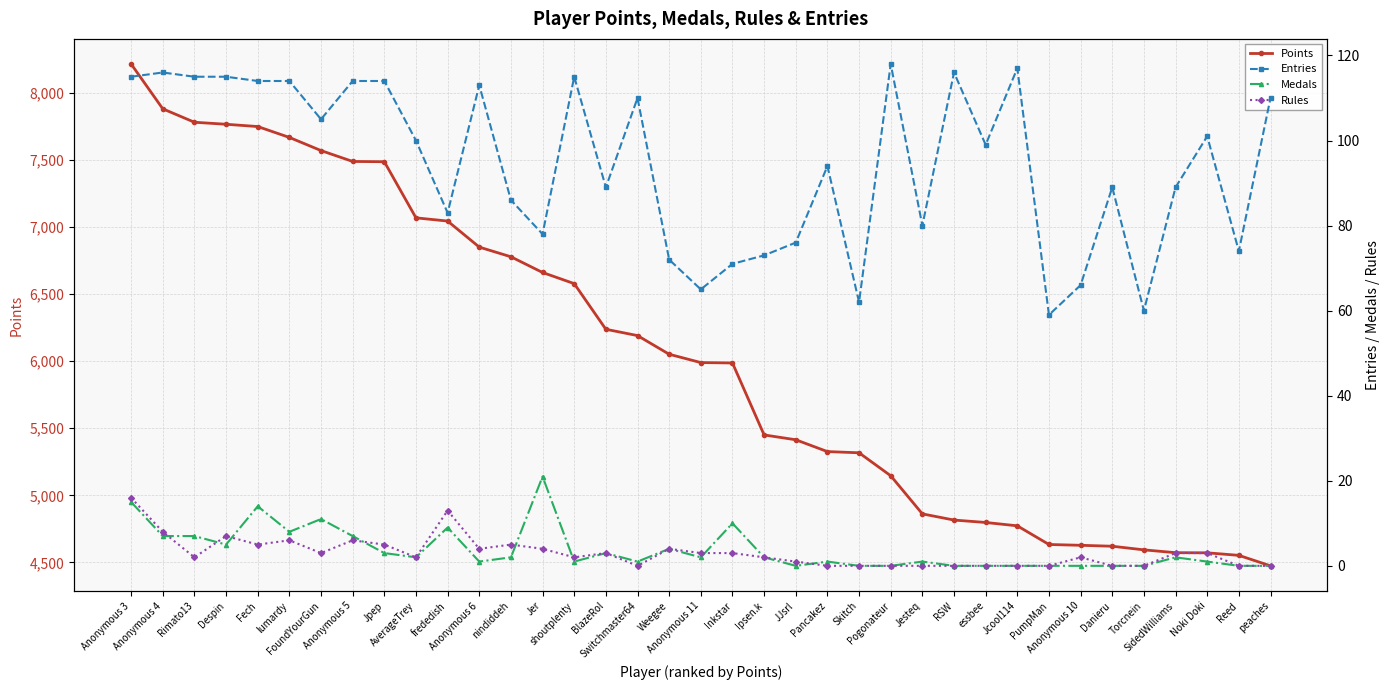

What is the difference between the highest and lowest values at Weegee?

6047